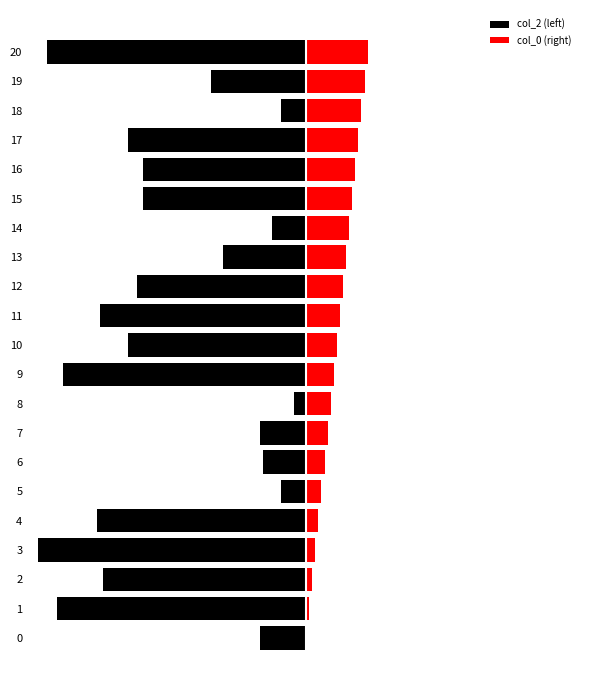

Is it true that col_2 (left) equals -84 at 20?

True